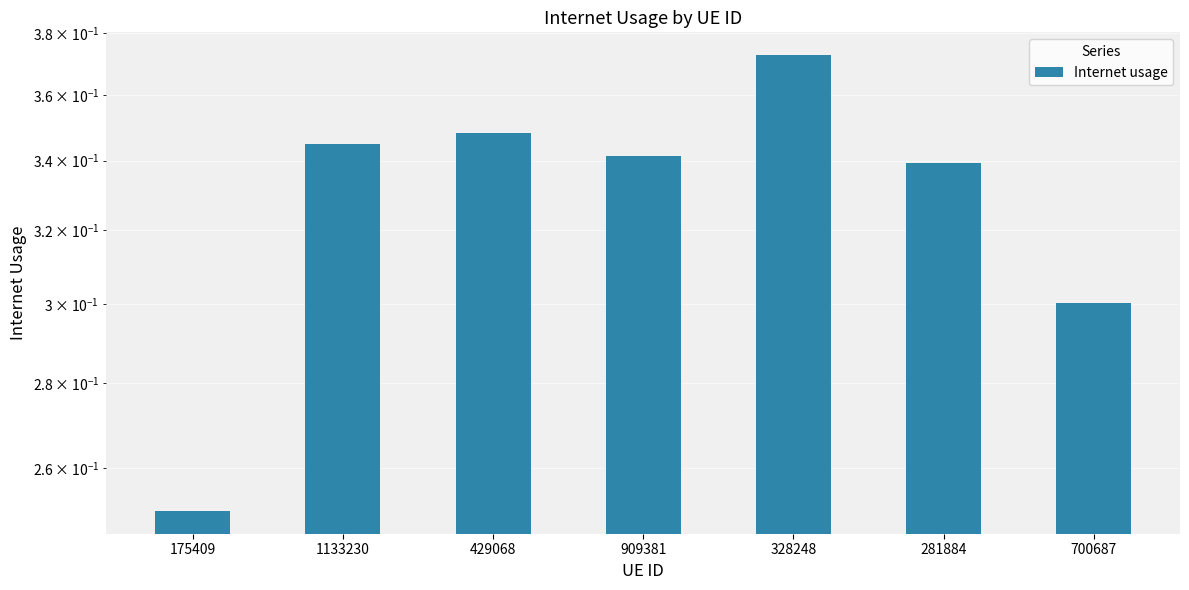

How many values are between 0 and 1?

7